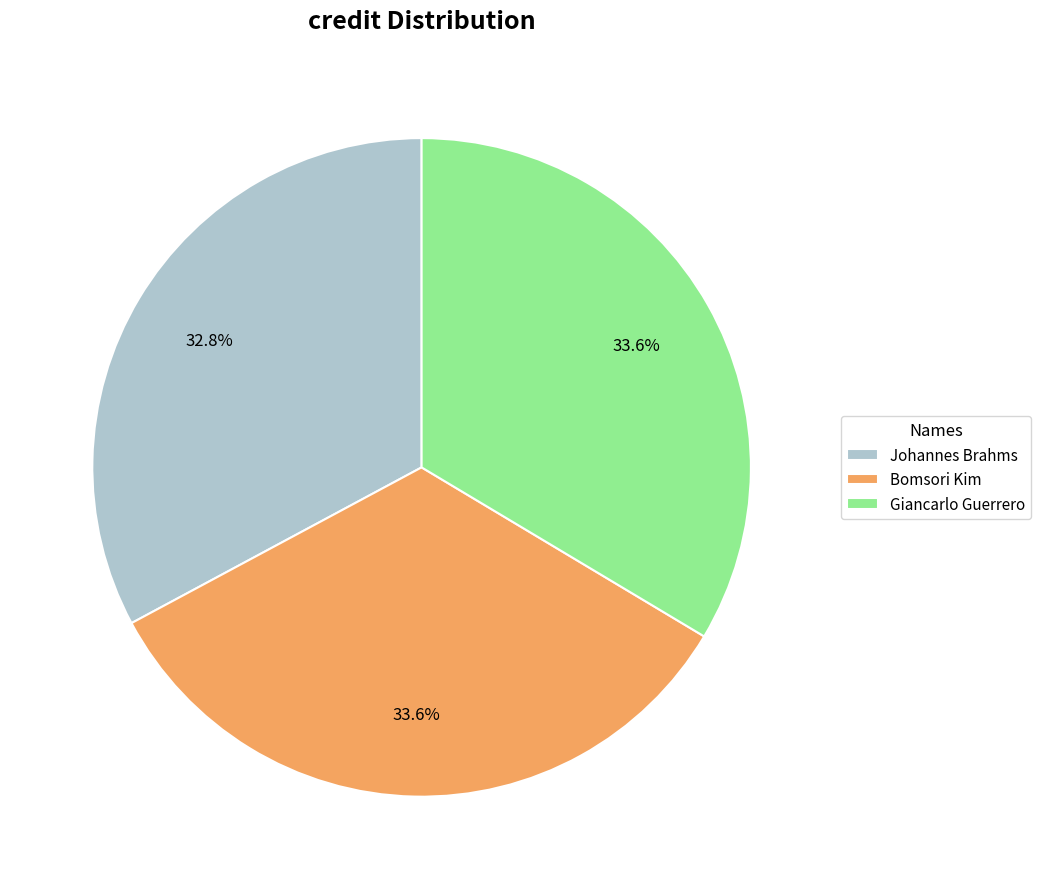

Which slice is the smallest?

Johannes Brahms